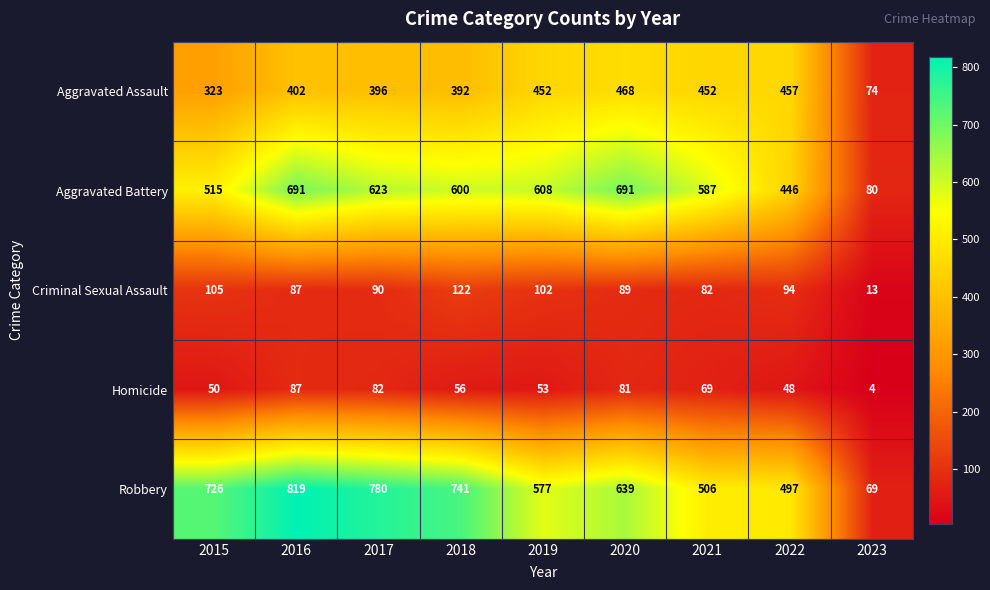

The Homicide series shows 48 at 2022. True or false?

True